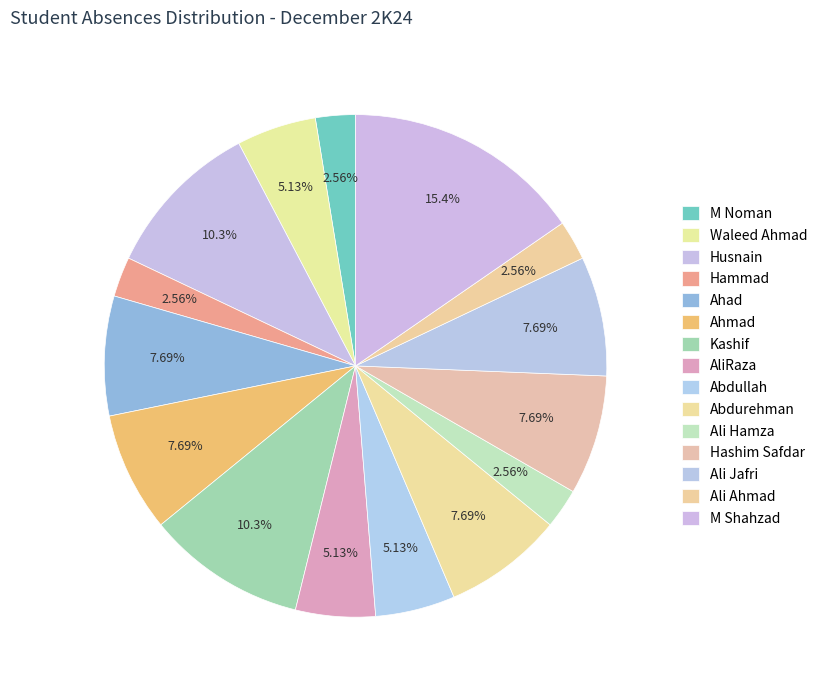

Count the number of slices in the pie.

15